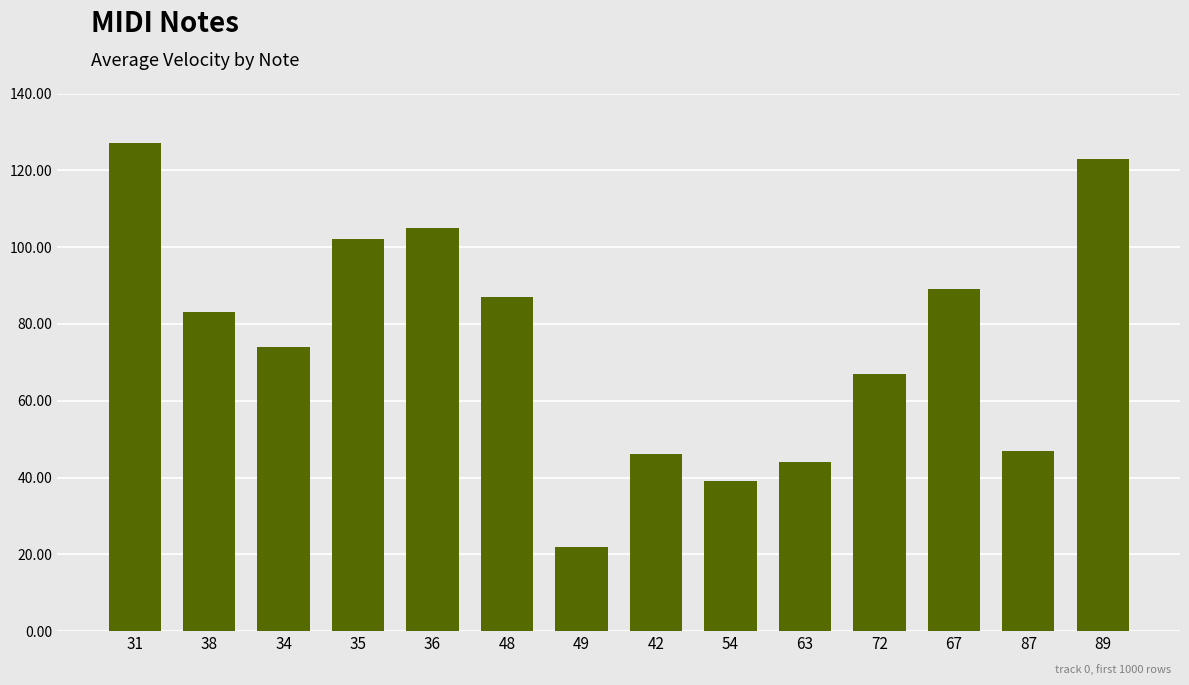

Where is the data nearest to the value 74?

34